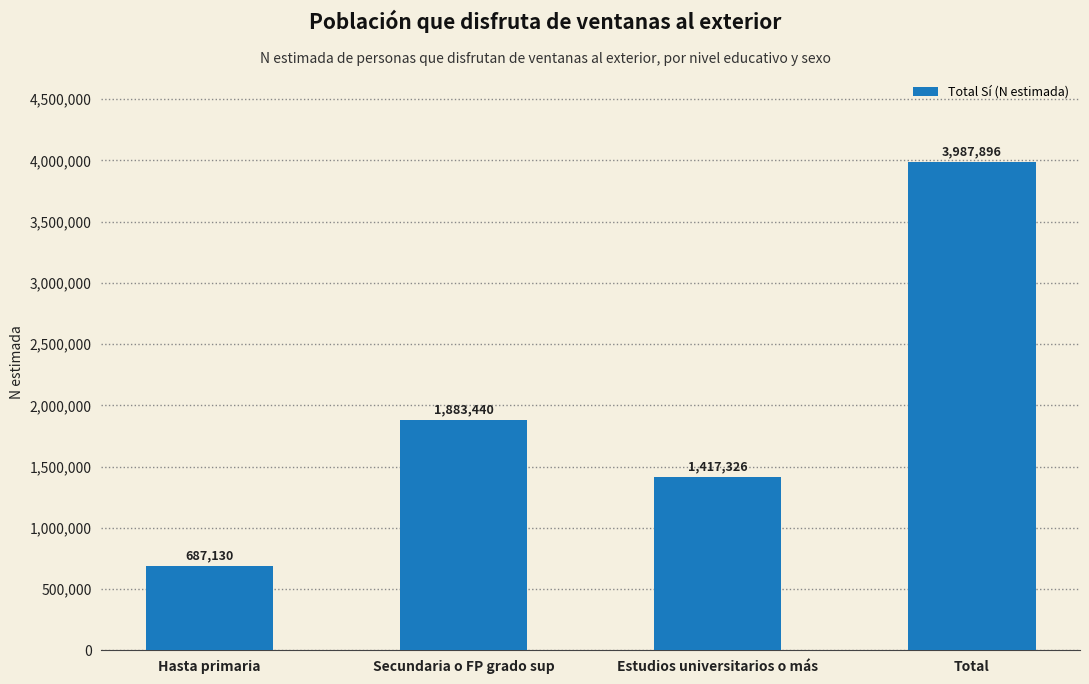

Rank the categories by value from lowest to highest.

Hasta primaria, Estudios universitarios o más, Secundaria o FP grado sup, Total